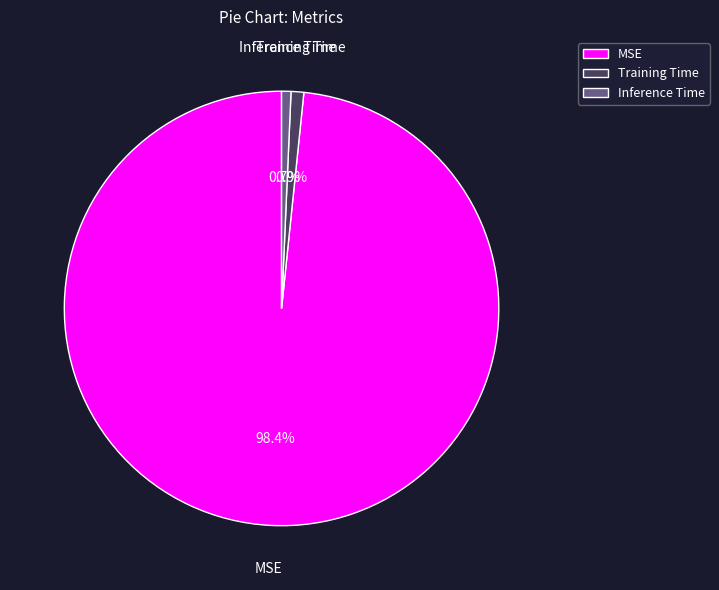

Which category has the biggest portion of the pie?

MSE